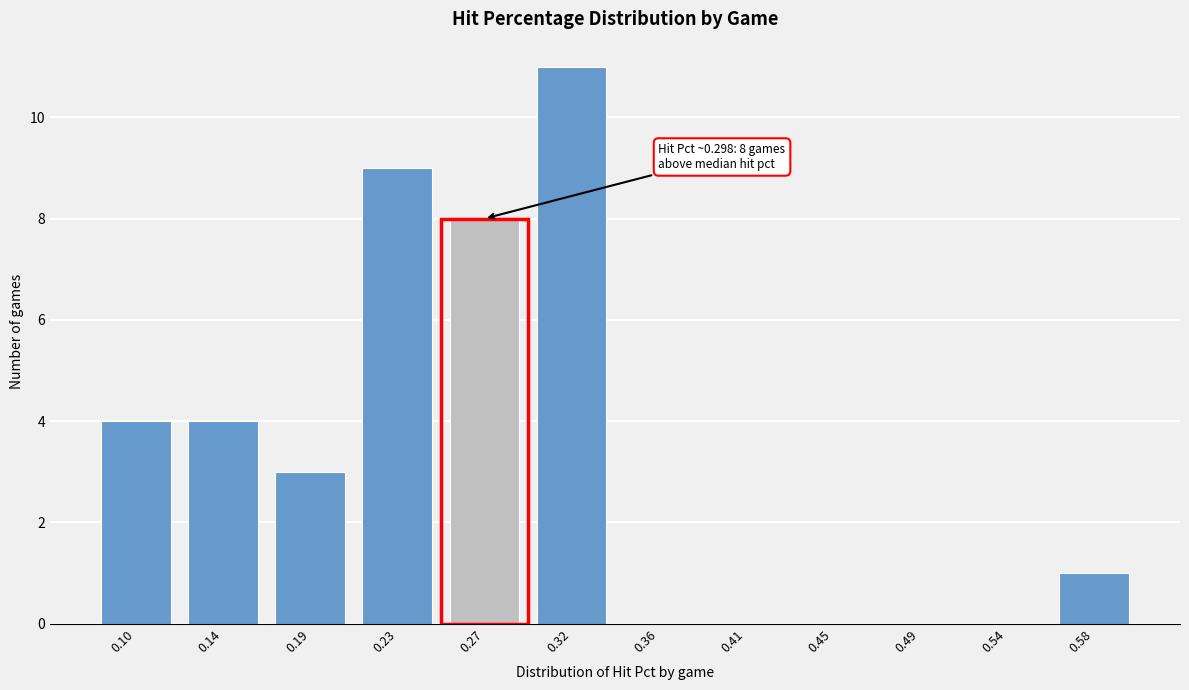

Reading right to left, what are all the values shown in this chart?

0.58=1	0.54=0	0.49=0	0.45=0	0.41=0	0.36=0	0.32=11	0.27=8	0.23=9	0.19=3	0.14=4	0.10=4